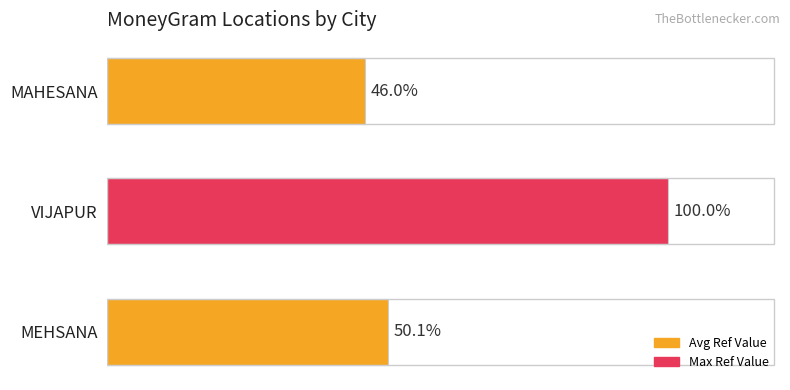

At which category does the chart reach its minimum across all series?

MAHESANA